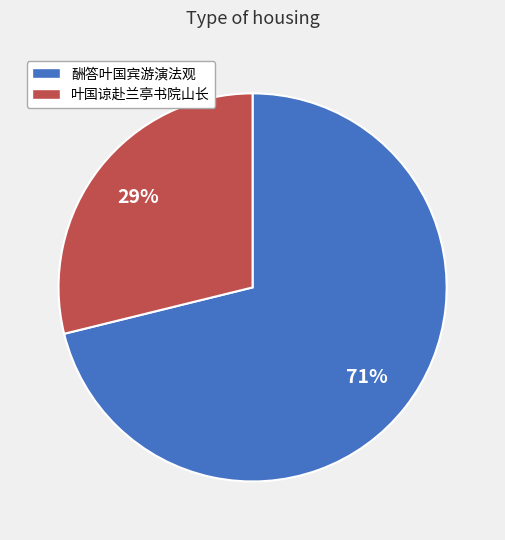

How many segments does this pie chart have?

2